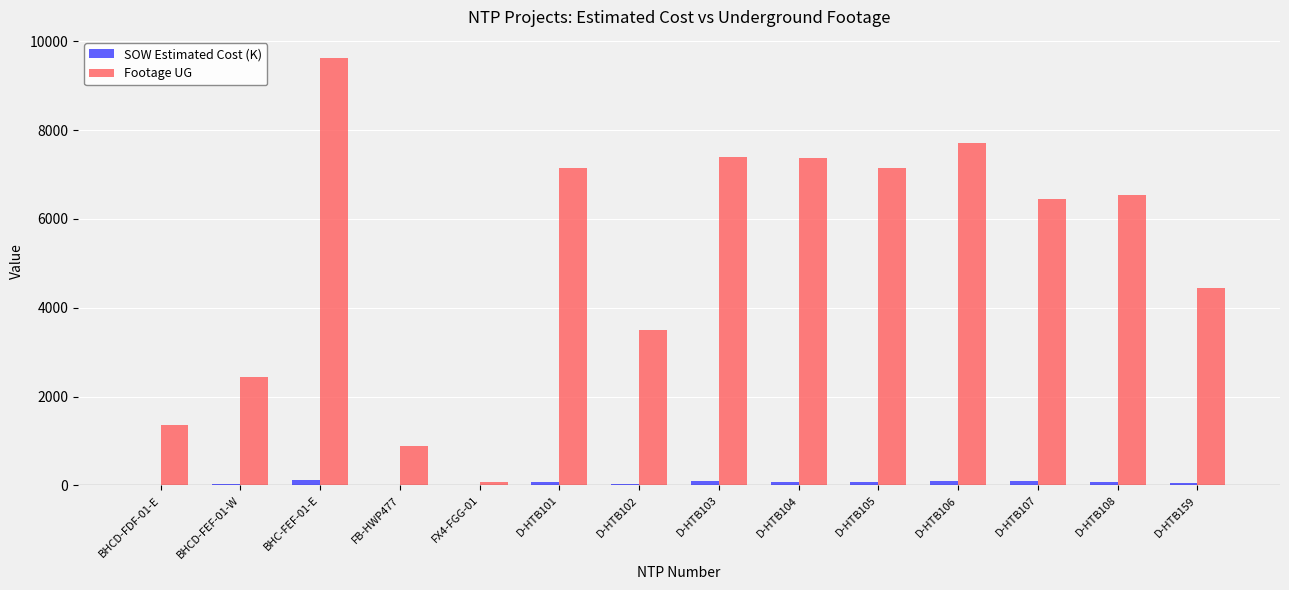

At which label does Footage UG first exceed 6542?

BHC-FEF-01-E